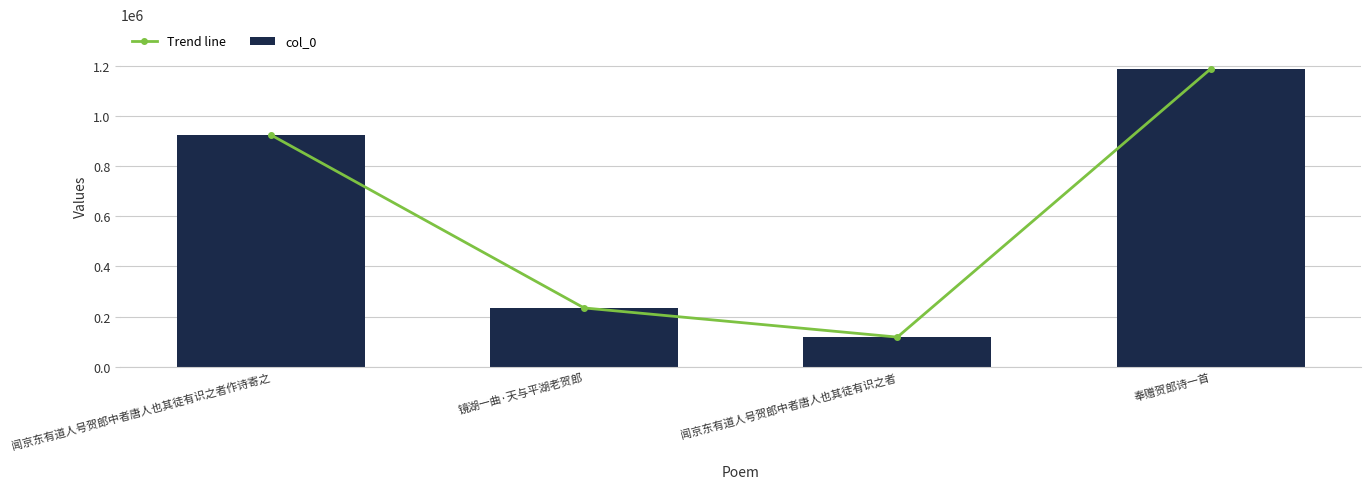

What is the smallest value displayed?

117950